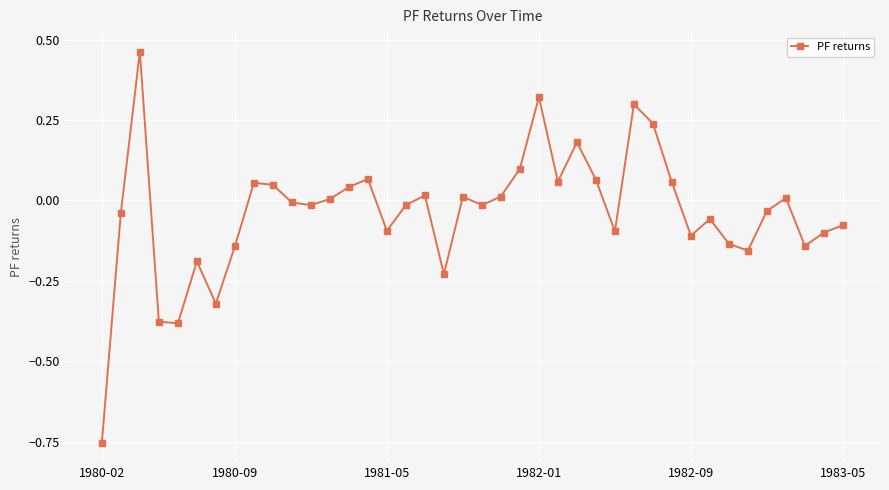

True or false: there are more than 0 points higher than both neighbors.

True